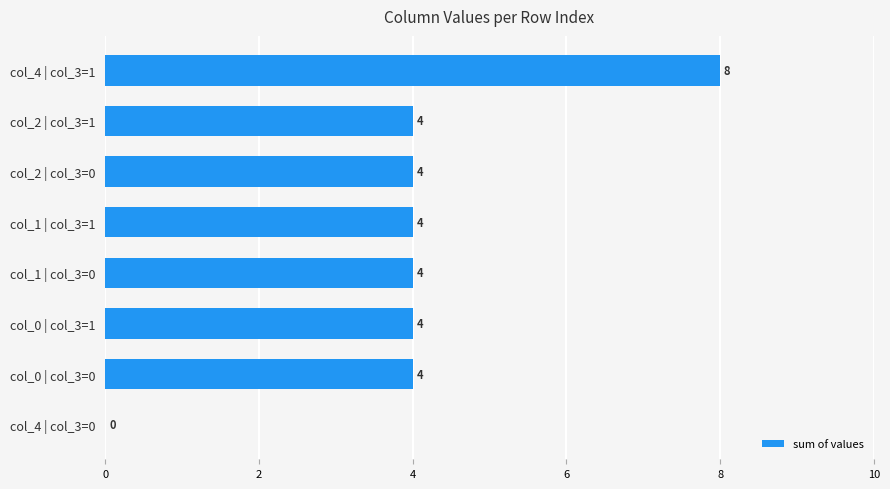

Which category has the highest value across all series?

col_4 | col_3=1